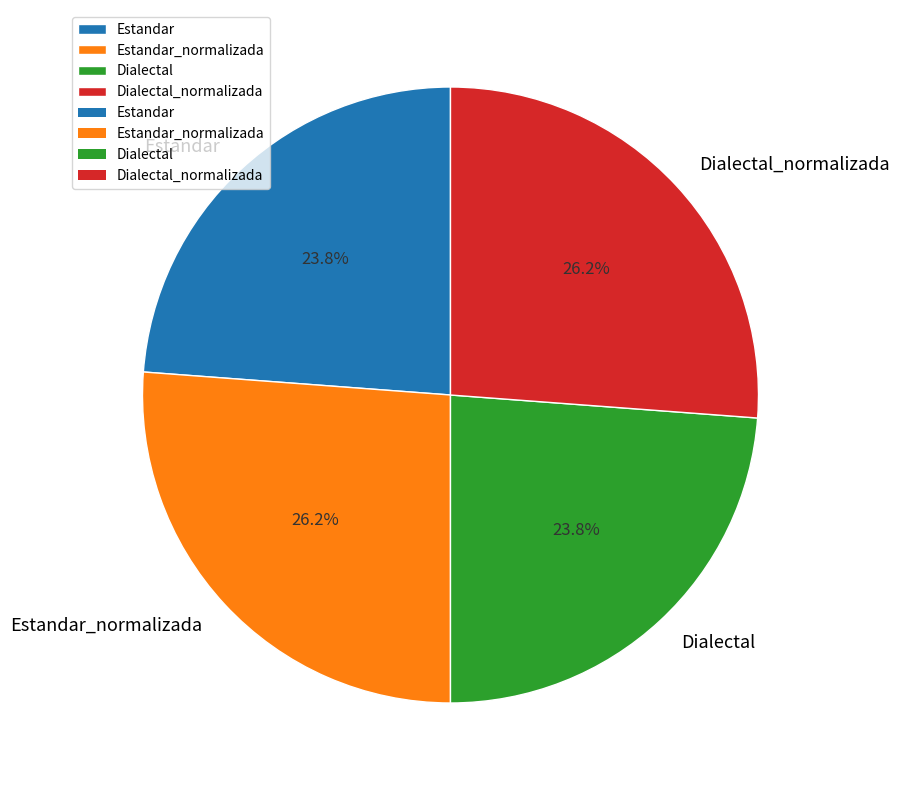

To the nearest percent, what is the difference between the largest and smallest slice percentages?

2%